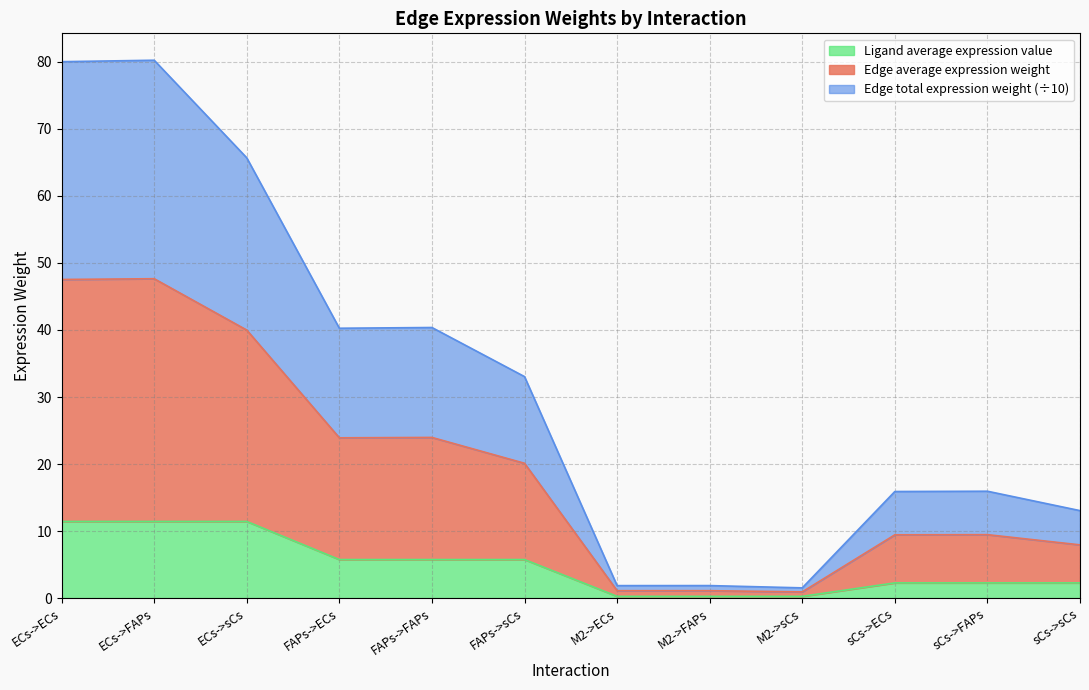

Between ECs->ECs and FAPs->FAPs, which series saw the biggest shift?

Edge average expression weight